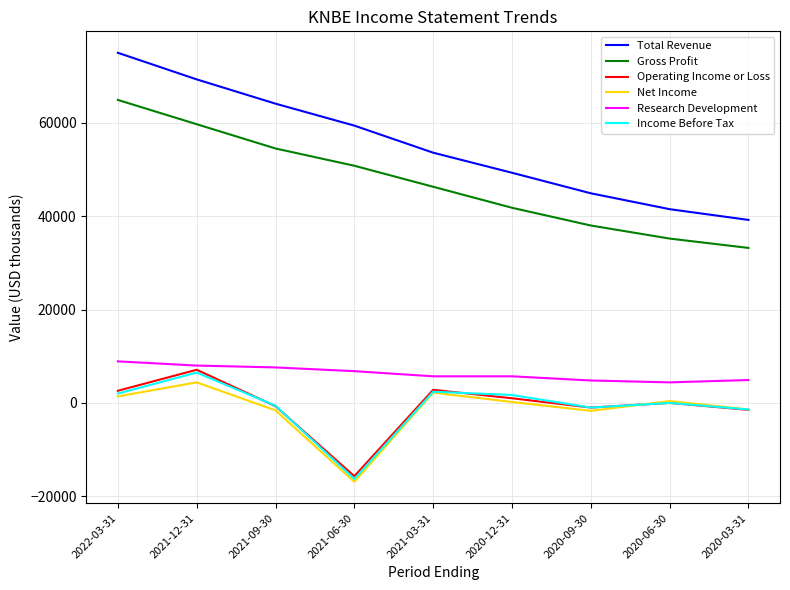

What is the approximate value of Net Income at 2021-09-30?

-1600